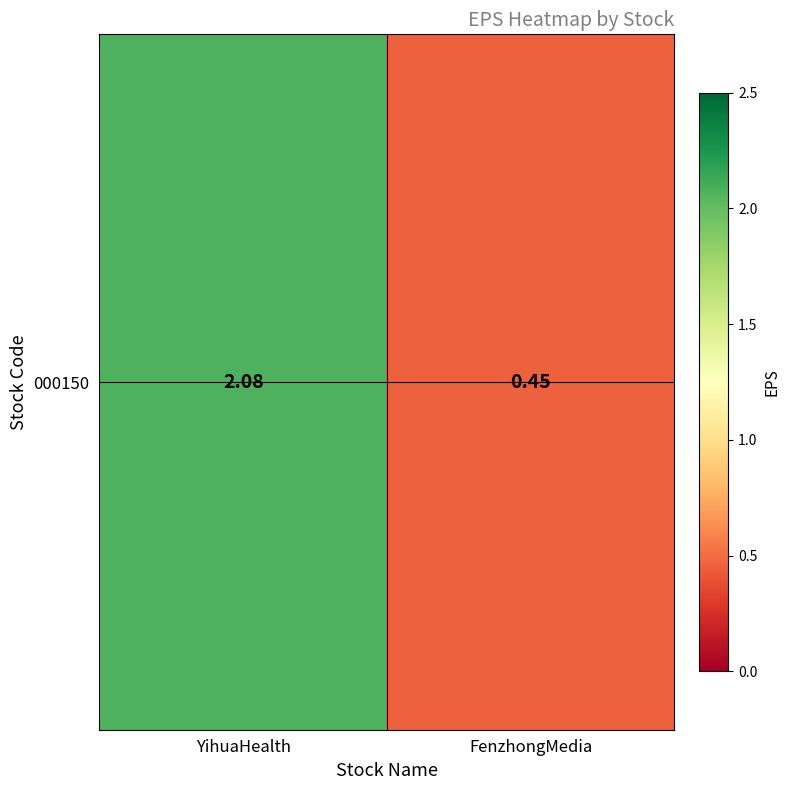

Where is the data nearest to the value 1?

FenzhongMedia